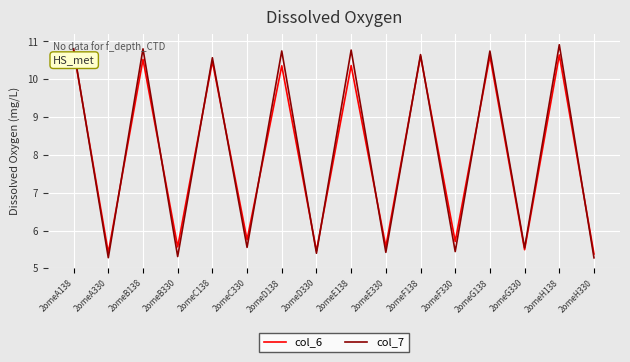

The col_7 series shows 16.9 at 2omeD138. True or false?

False